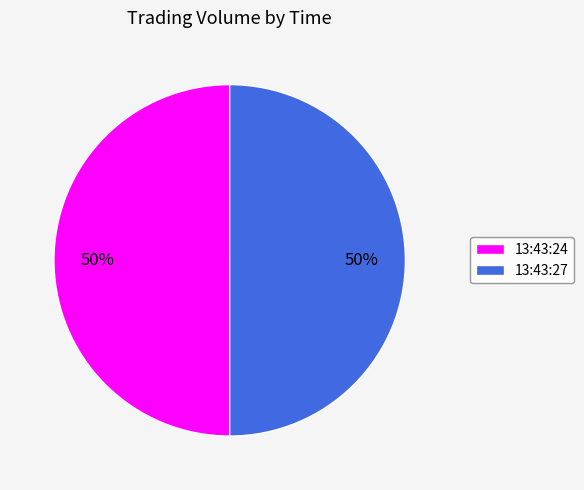

Combined, do 13:43:24 and 13:43:27 account for over 50%?

Yes